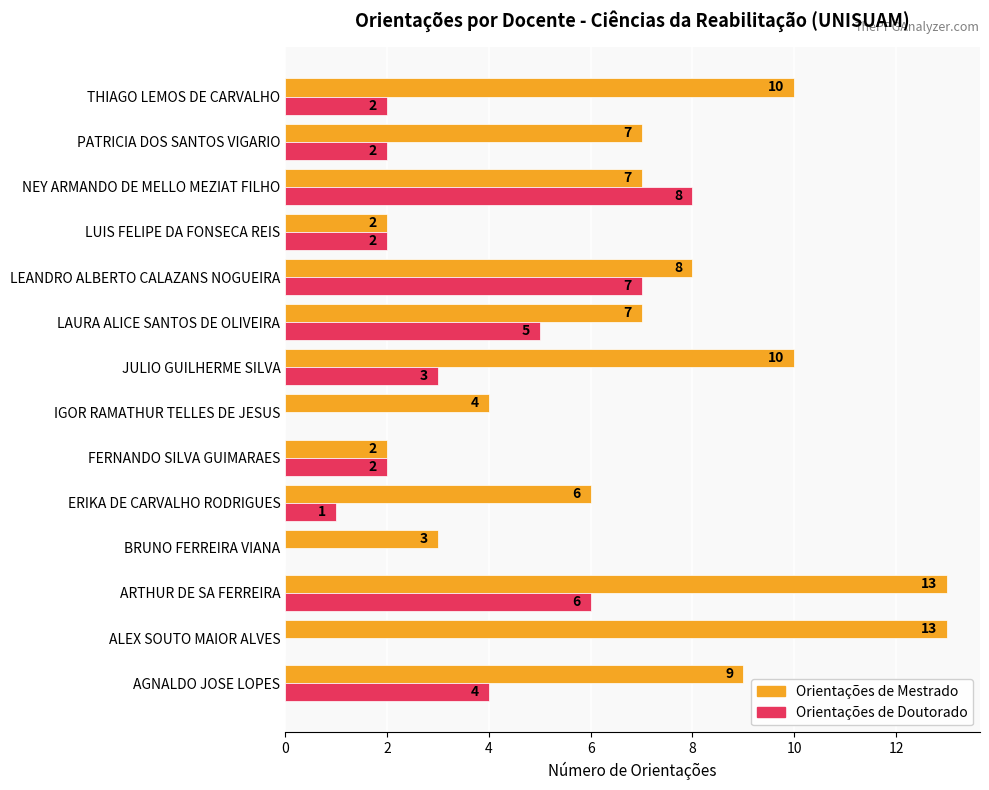

What is the sum of all Orientações de Doutorado values?

42